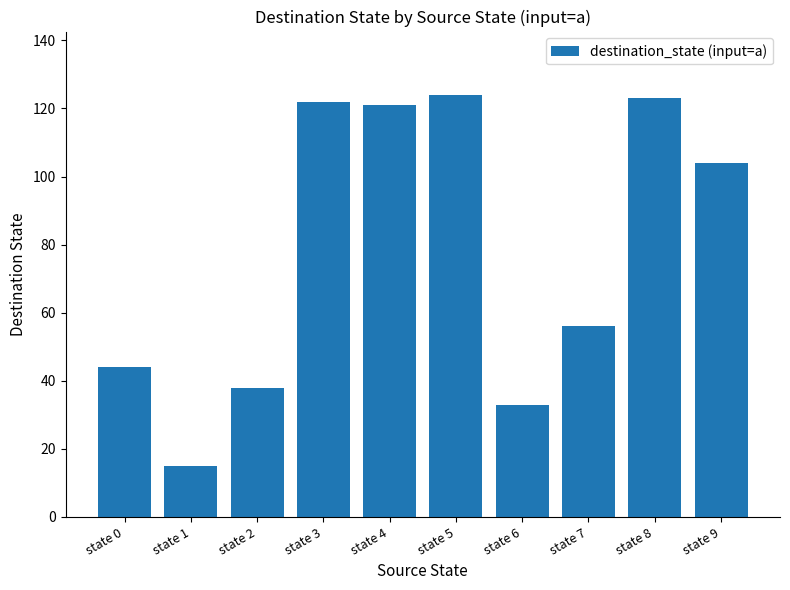

At which category does the chart reach its minimum across all series?

state 1